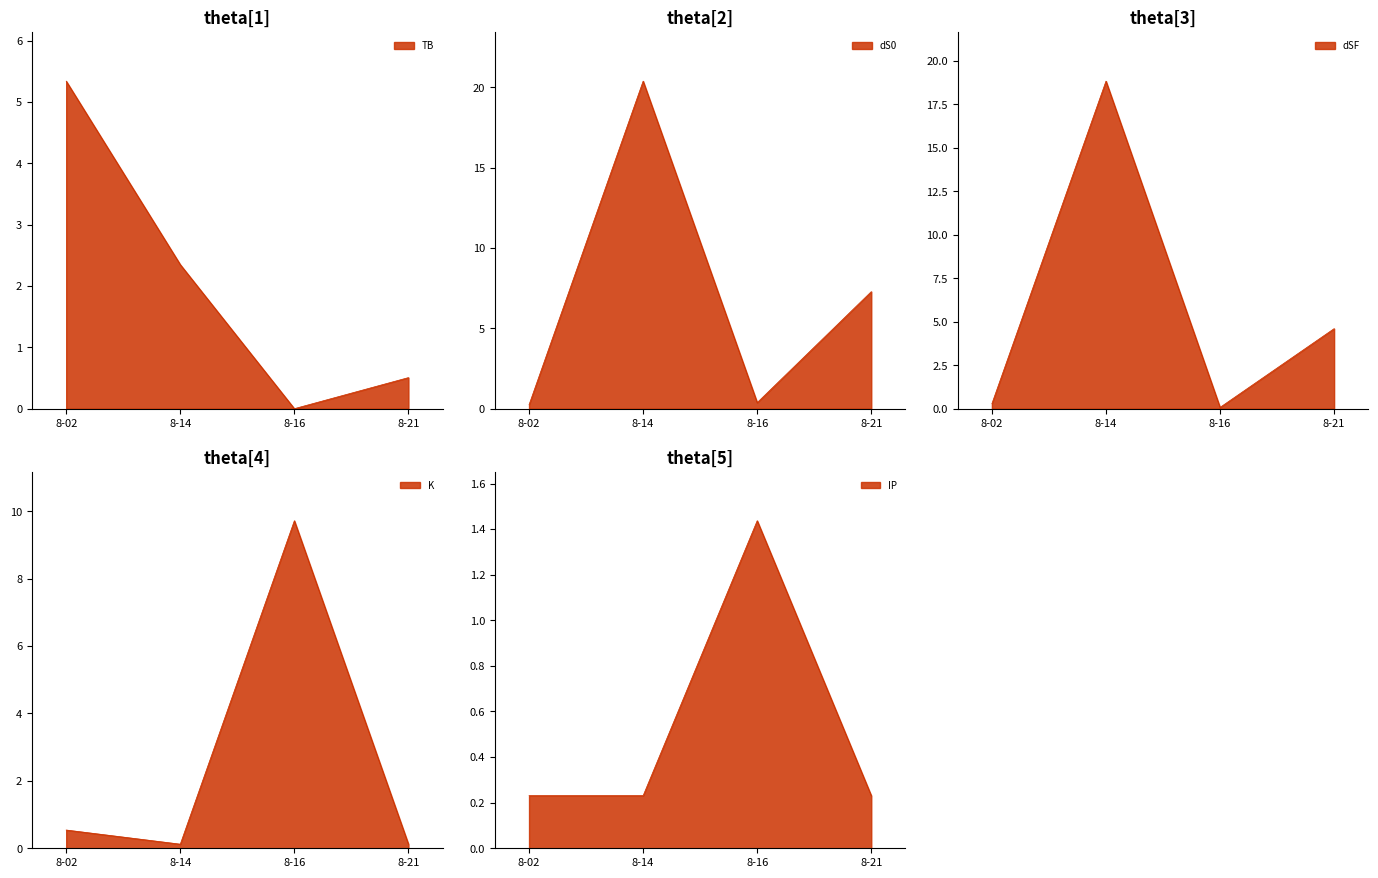

The TB series shows 5.3 at 2024-08-02. True or false?

True